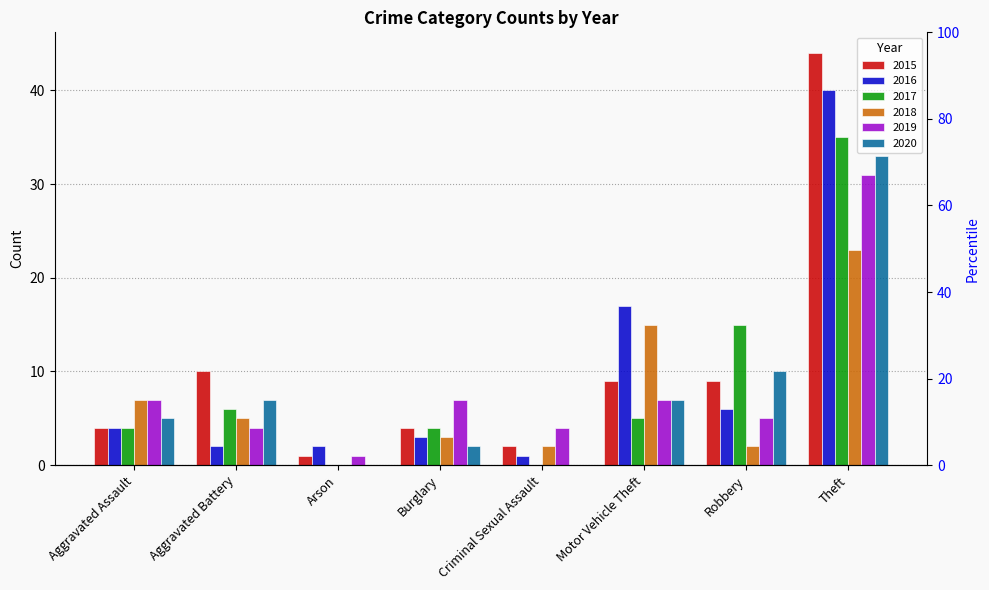

How many distinct data groups are displayed?

6